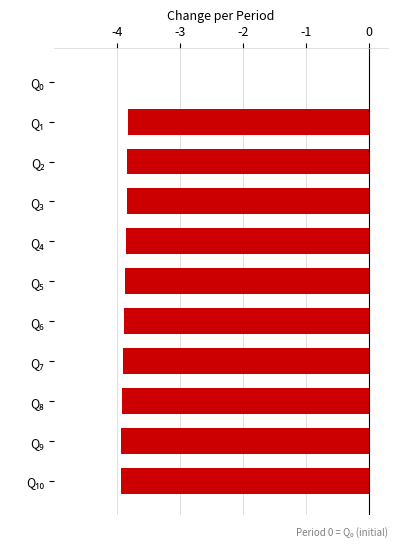

What is the sum of all values?

-38.8